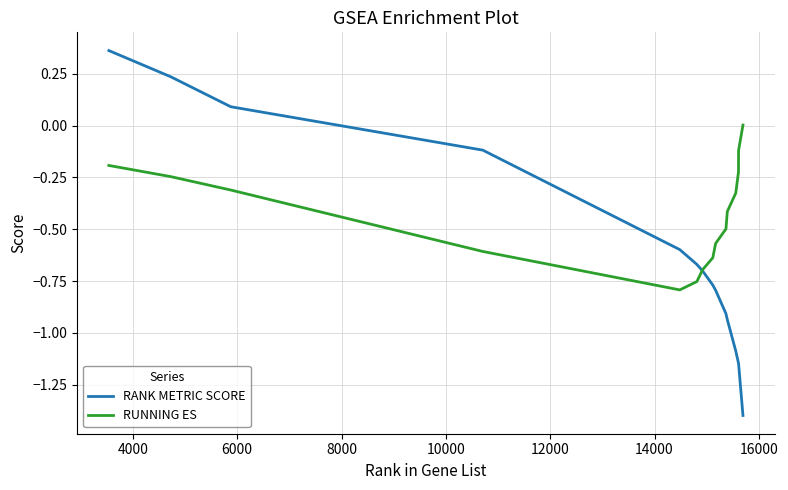

How many values in the RUNNING ES series exceed 0?

1